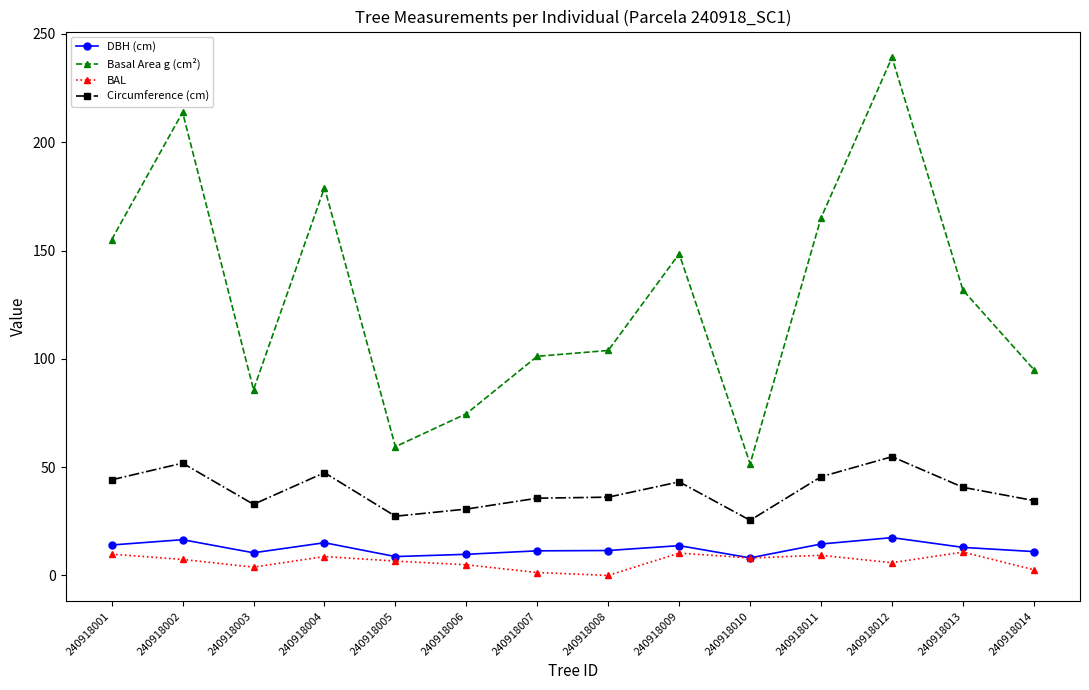

What is the approximate value of Basal Area g (cm²) at 240918003?

85.8